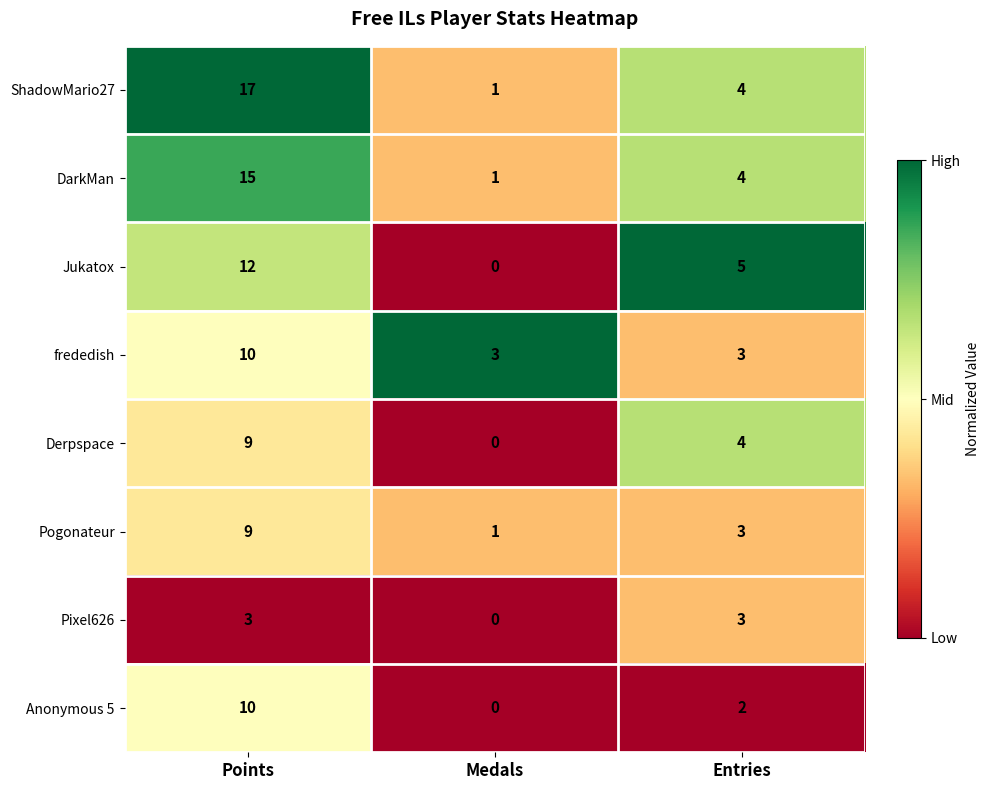

Reading right to left, transcribe all the data shown in this chart.

ShadowMario27: 4	1	17
DarkMan: 4	1	15
Jukatox: 5	0	12
frededish: 3	3	10
Derpspace: 4	0	9
Pogonateur: 3	1	9
Pixel626: 3	0	3
Anonymous 5: 2	0	10